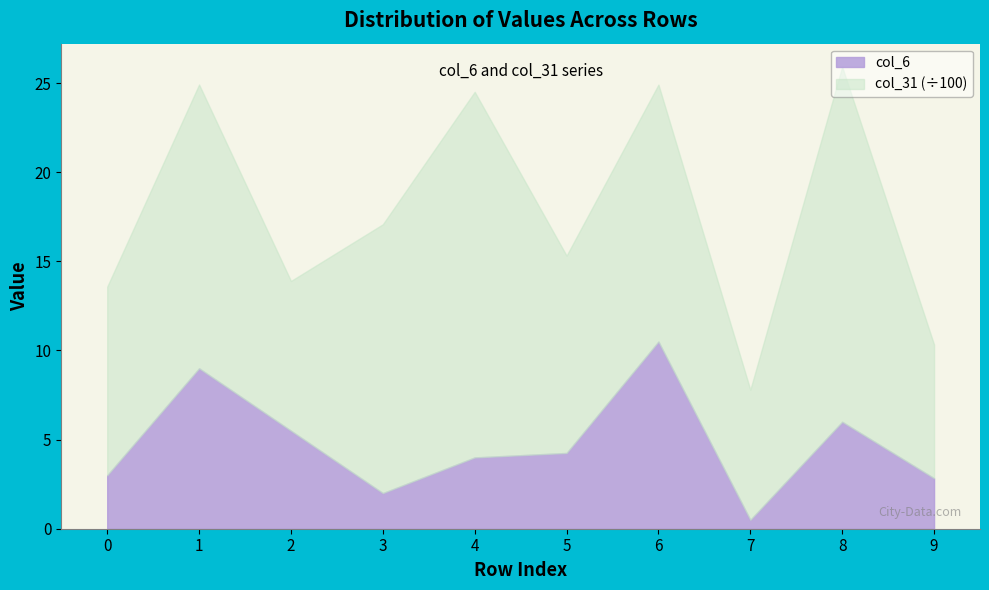

What is the average value?

4.8